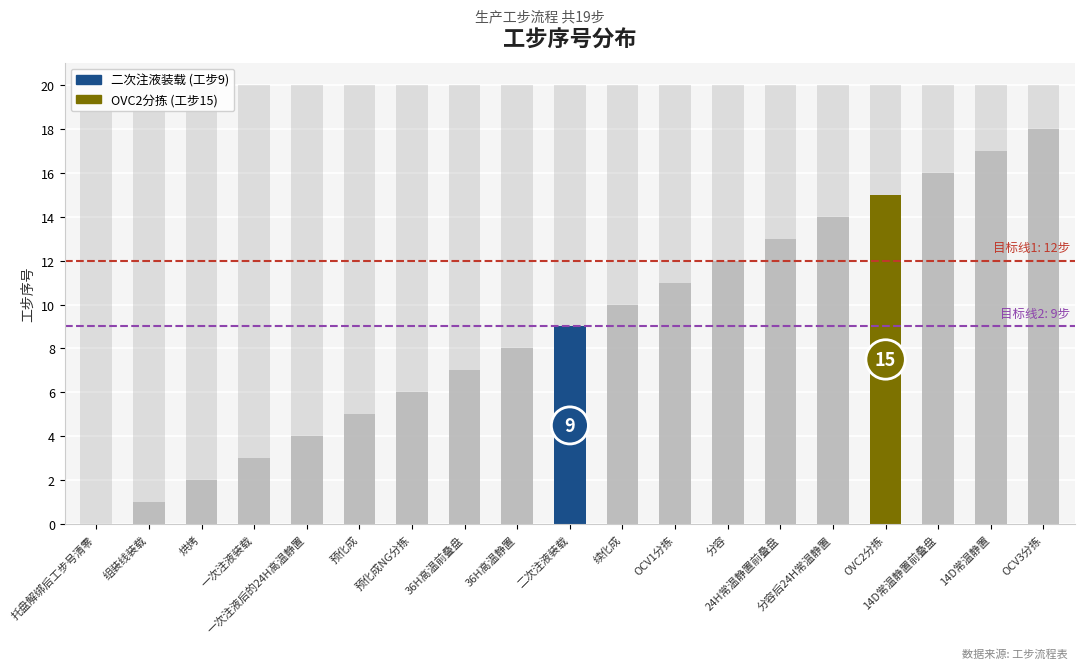

What is the difference between the values at 托盘解绑后工步号清零 and 36H高温静置?

8